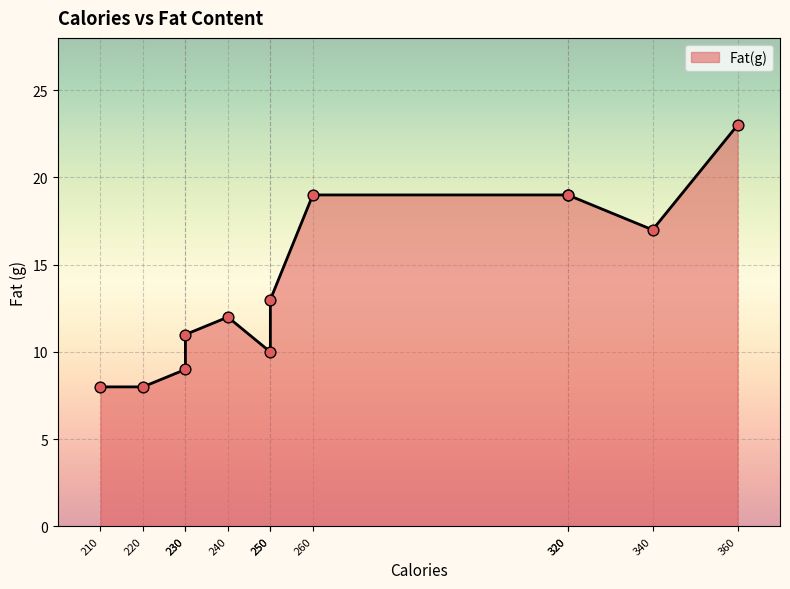

Between 210 and 320, which is larger?

320